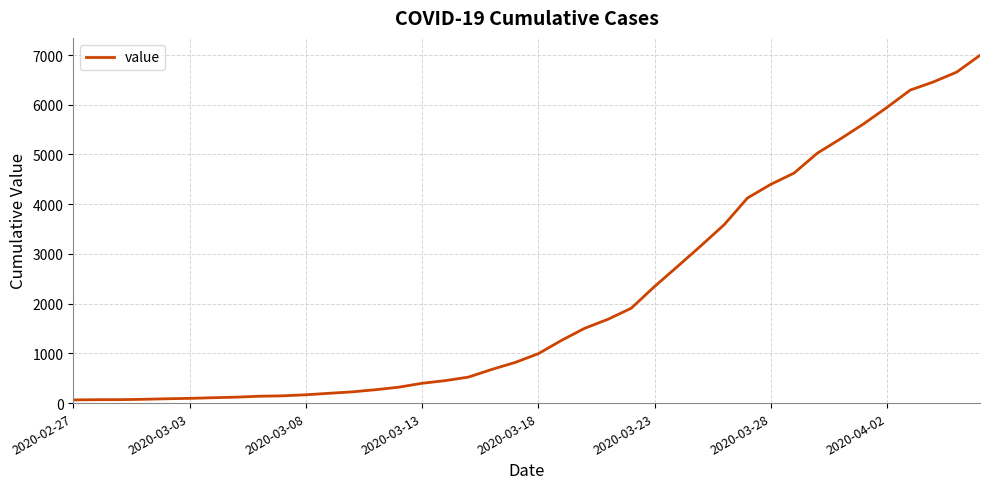

What is the sum of all values?

85677